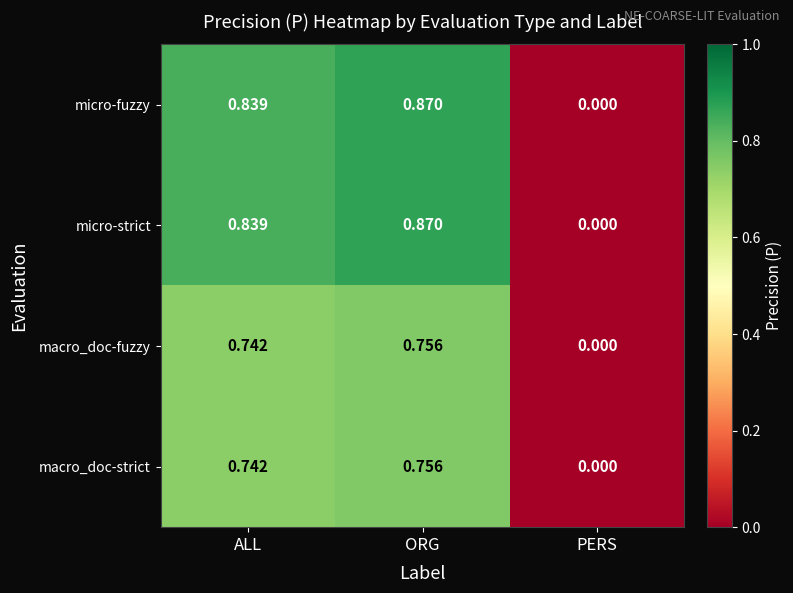

List the labels in order of macro_doc-fuzzy value, largest first.

ORG, ALL, PERS